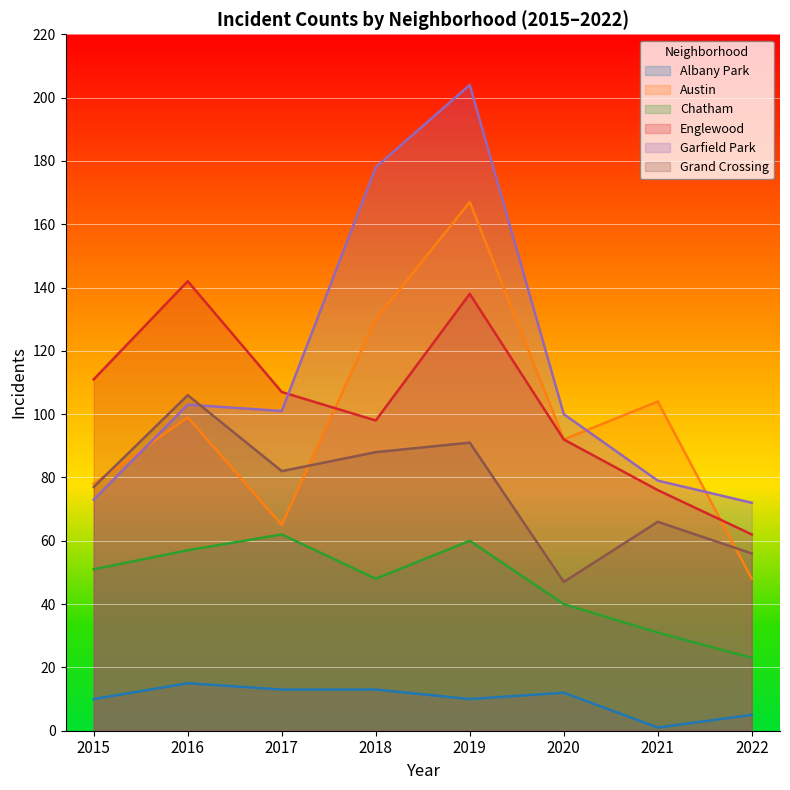

Does the chart display data point markers on the line(s)?

No